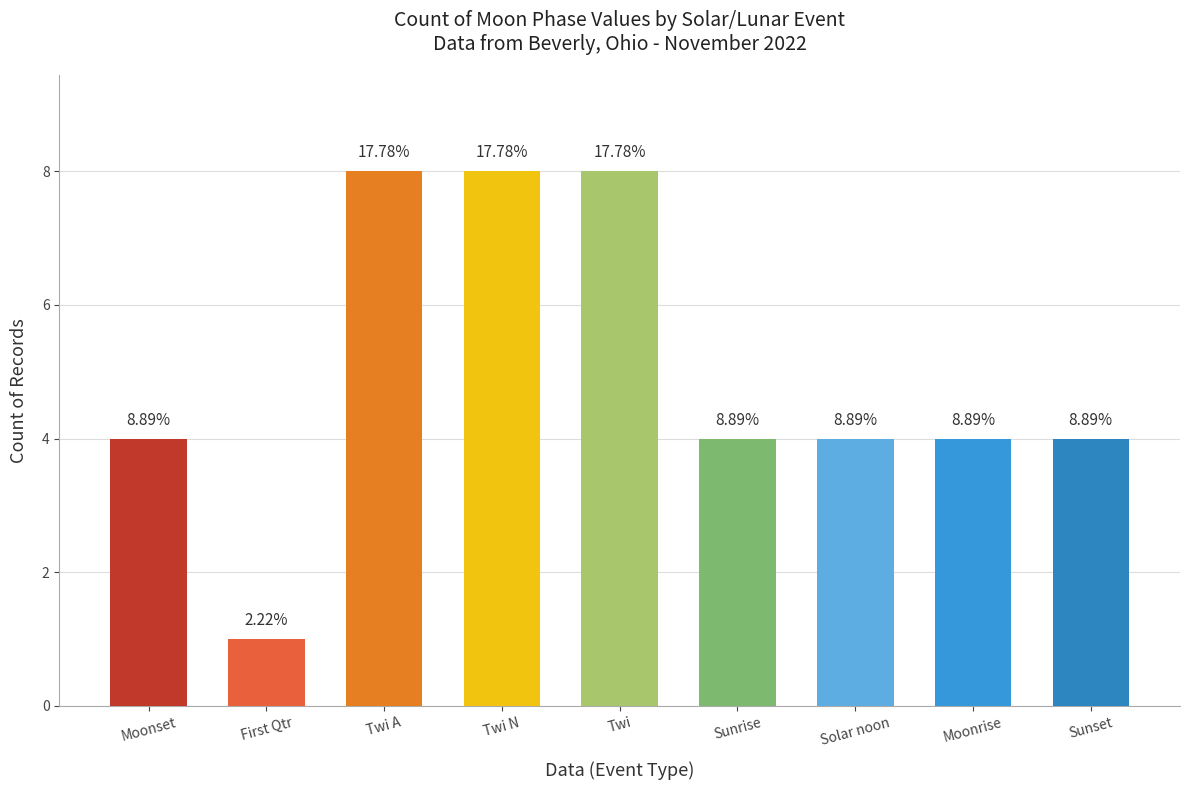

Are the bars horizontal?

No